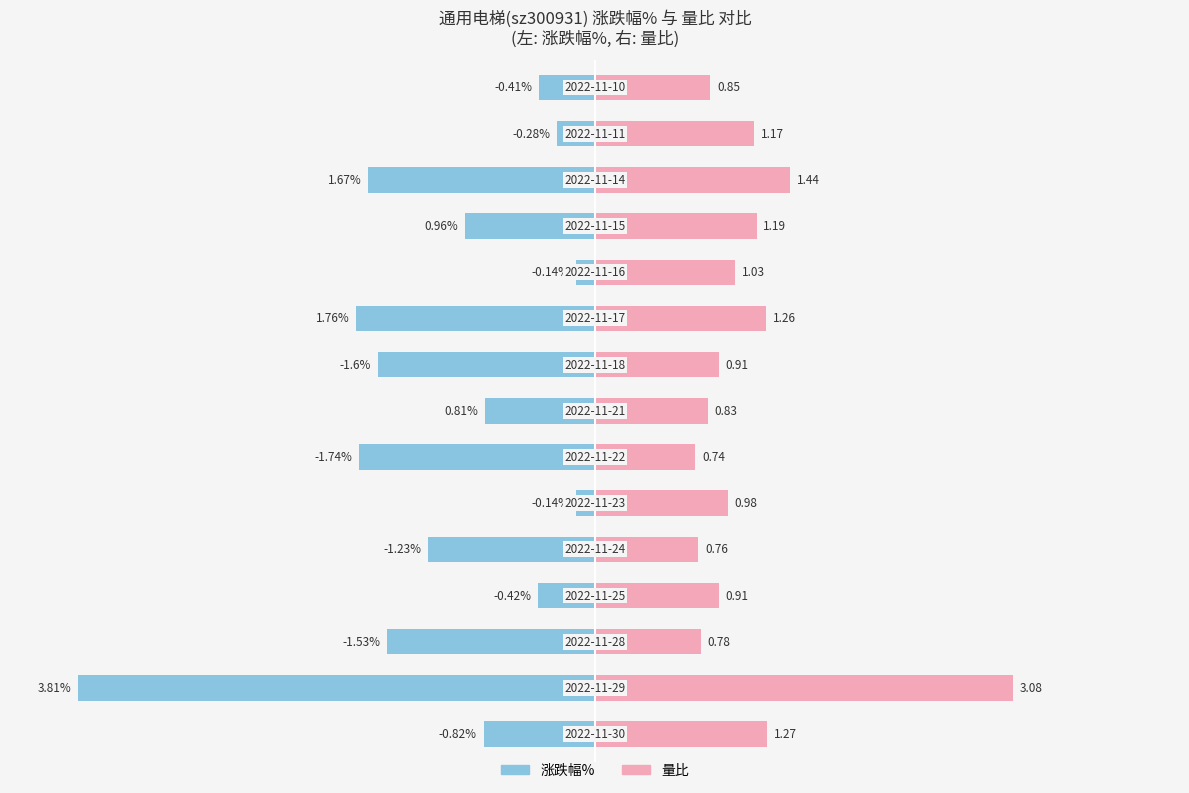

Between 5 and 4, which is larger?

5